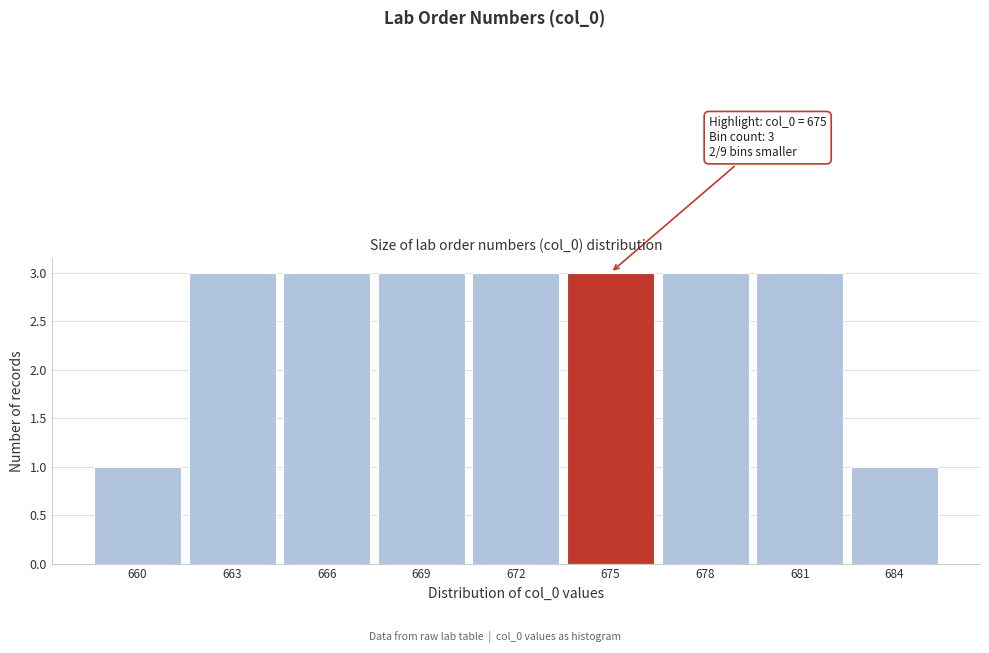

Reading left to right, list all the values displayed in this chart.

1	3	3	3	3	3	3	3	1